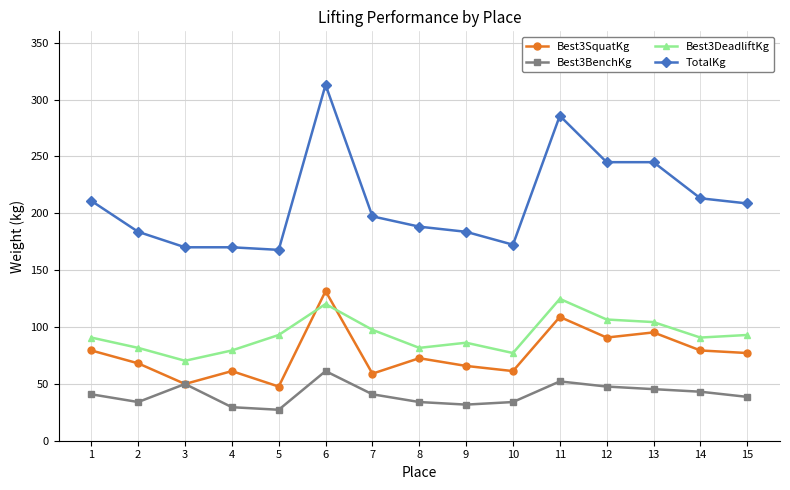

True or false: TotalKg and Best3SquatKg intersect in this chart.

False